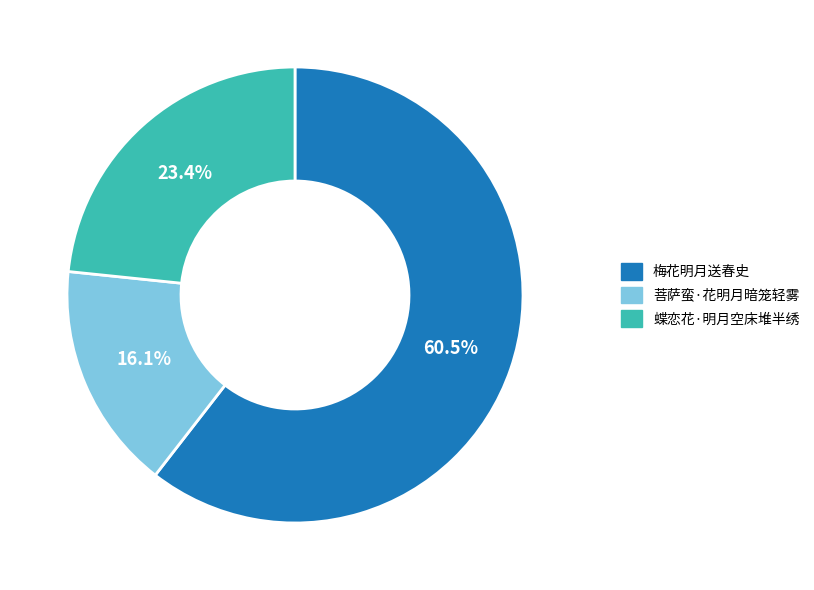

Which slice is the largest?

梅花明月送春史